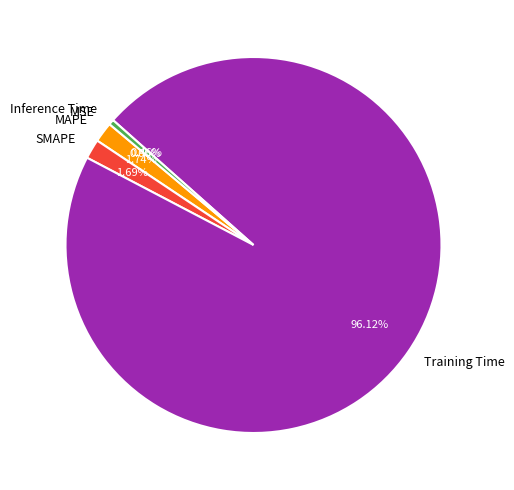

What is the largest slice in the pie chart?

Training Time